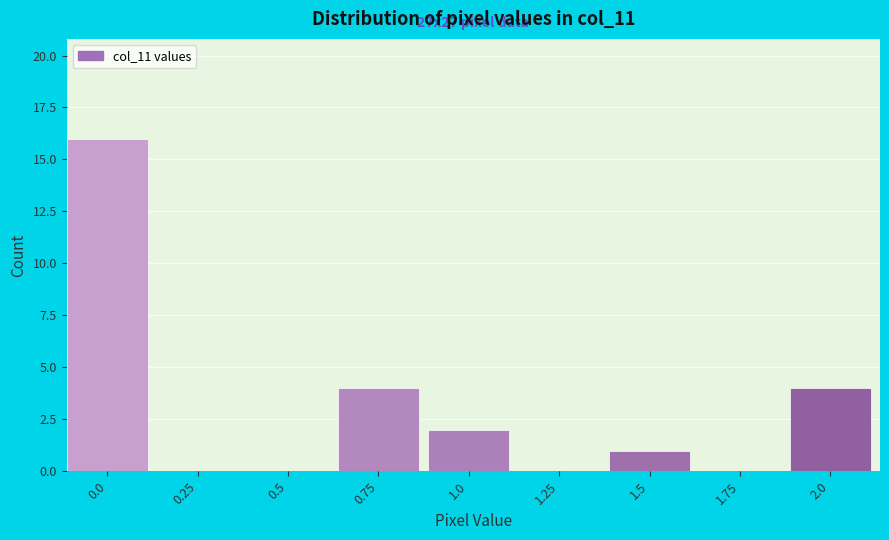

Reading right to left, transcribe all the data shown in this chart.

2.0=4	1.75=0	1.5=1	1.25=0	1.0=2	0.75=4	0.5=0	0.25=0	0.0=16